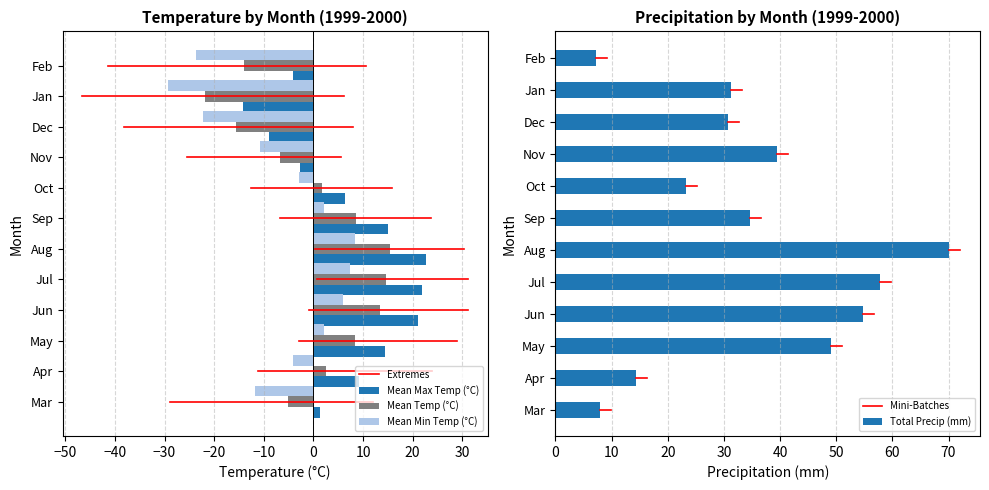

What is the average value of the Mean Max Temp (°C) series?

6.8